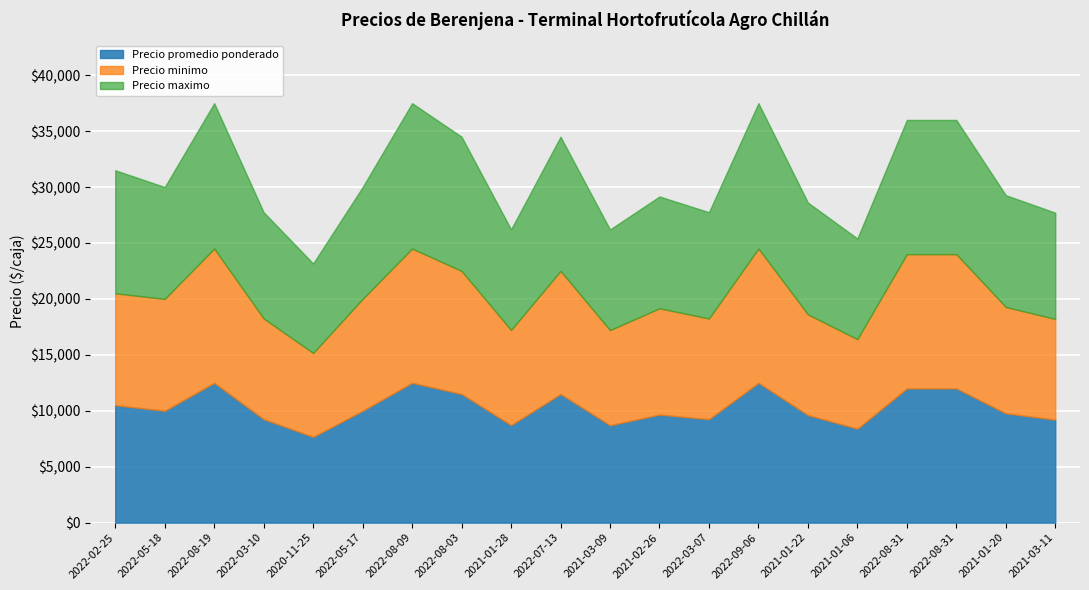

Between 2022-08-03 and 2022-08-31, which series saw the biggest shift?

Precio minimo